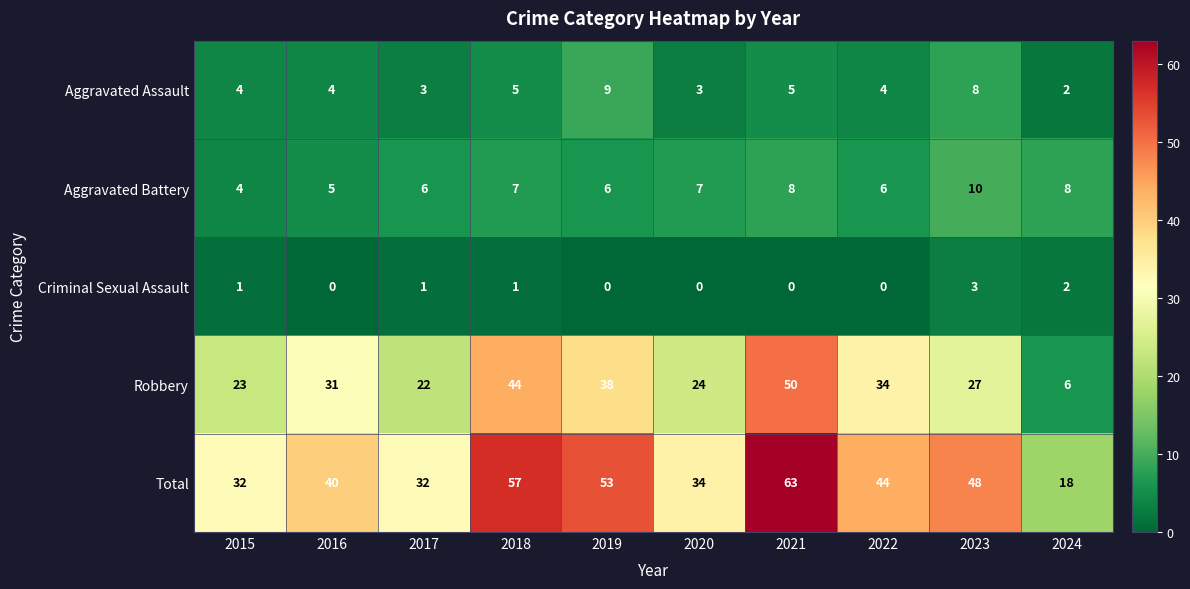

How many categories are shown in the chart?

10